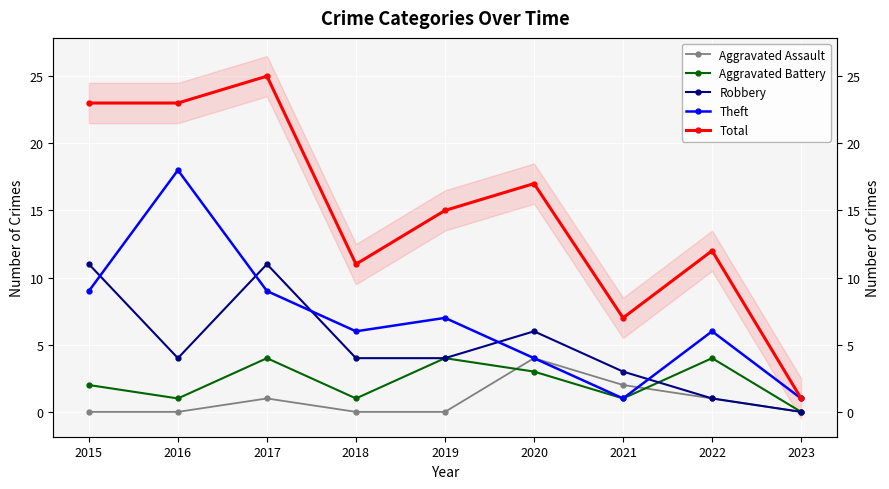

What are all the series names shown in the legend?

Aggravated Assault, Aggravated Battery, Robbery, Theft, Total